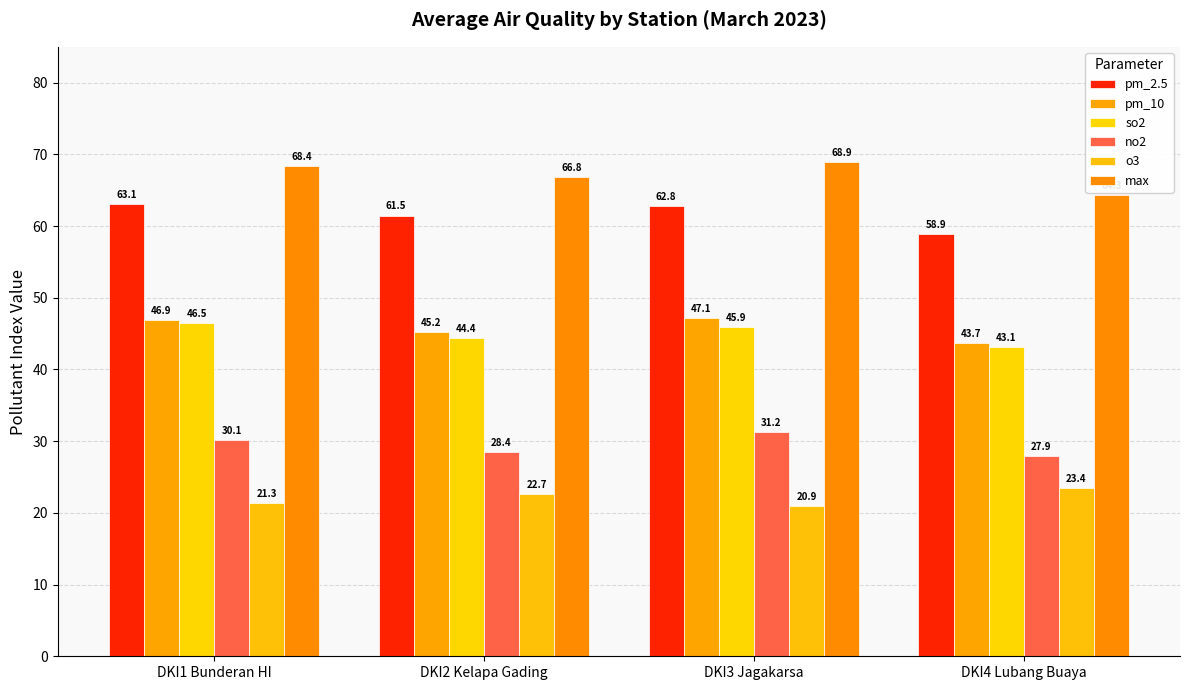

The no2 series shows 31.2 at DKI3 Jagakarsa. True or false?

True